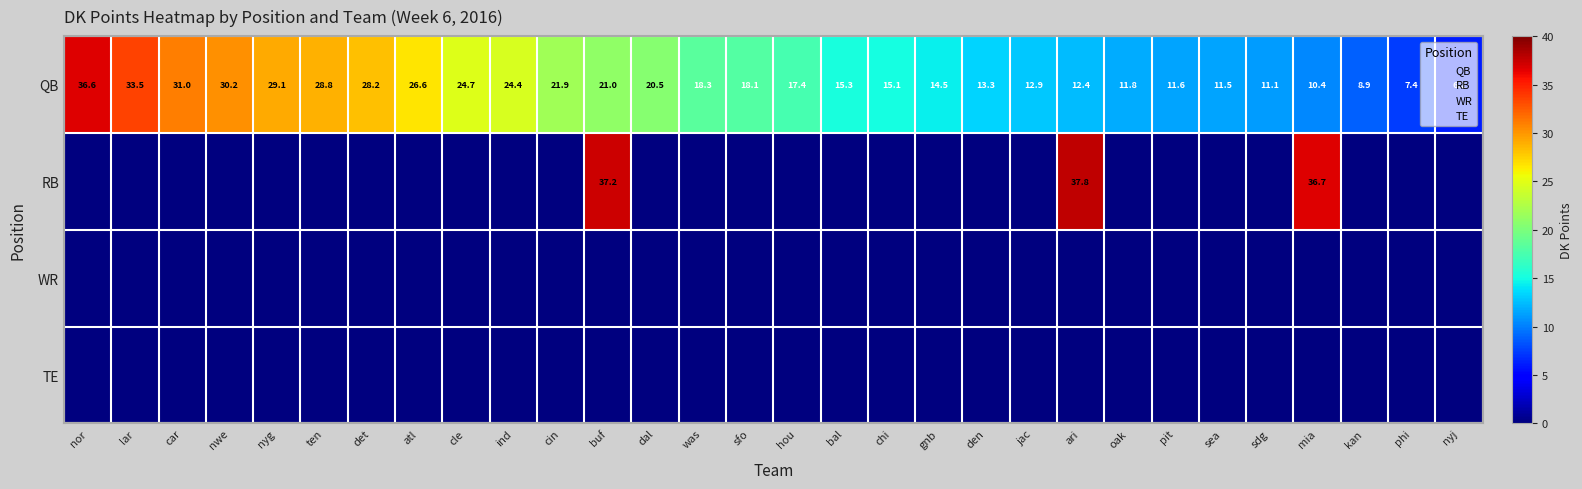

What is the difference between the maximum and minimum values in the QB series?

30.4